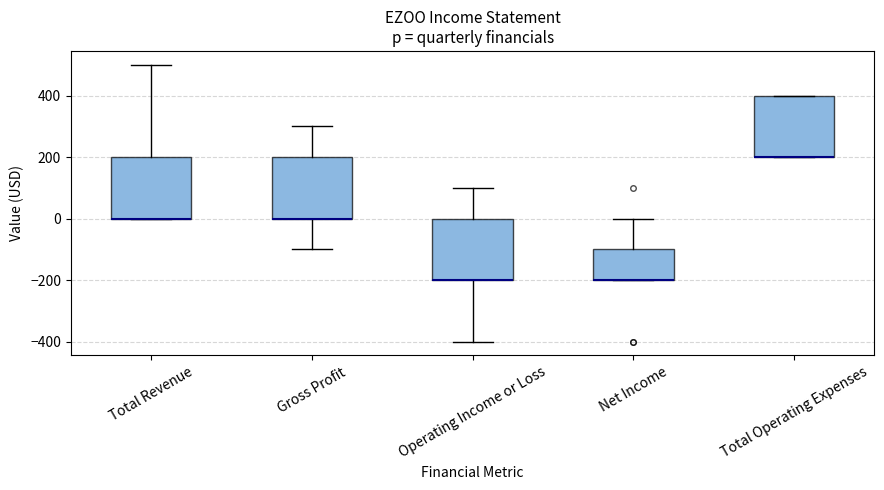

Where is the upper edge of the box for Net Income on the y-axis? The values are not printed on the chart, so give them approximately, as read against the axis.

-100